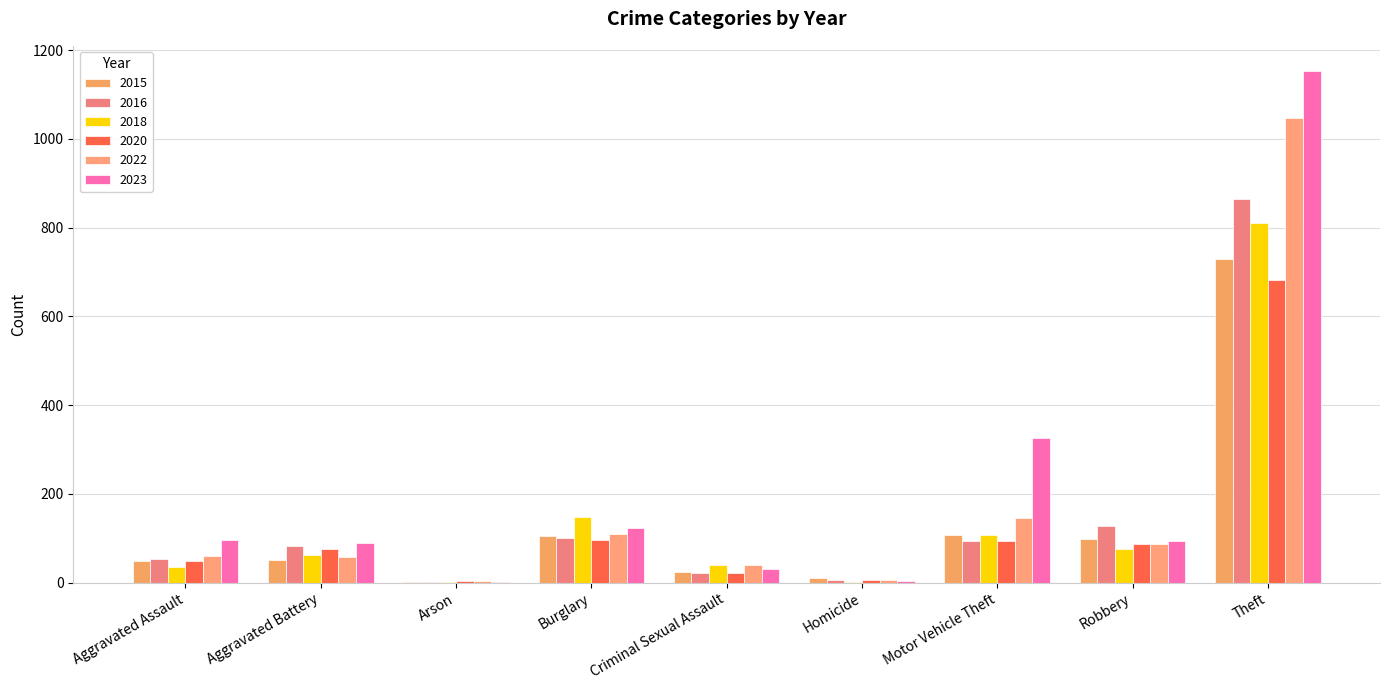

How many series are shown in this chart?

6